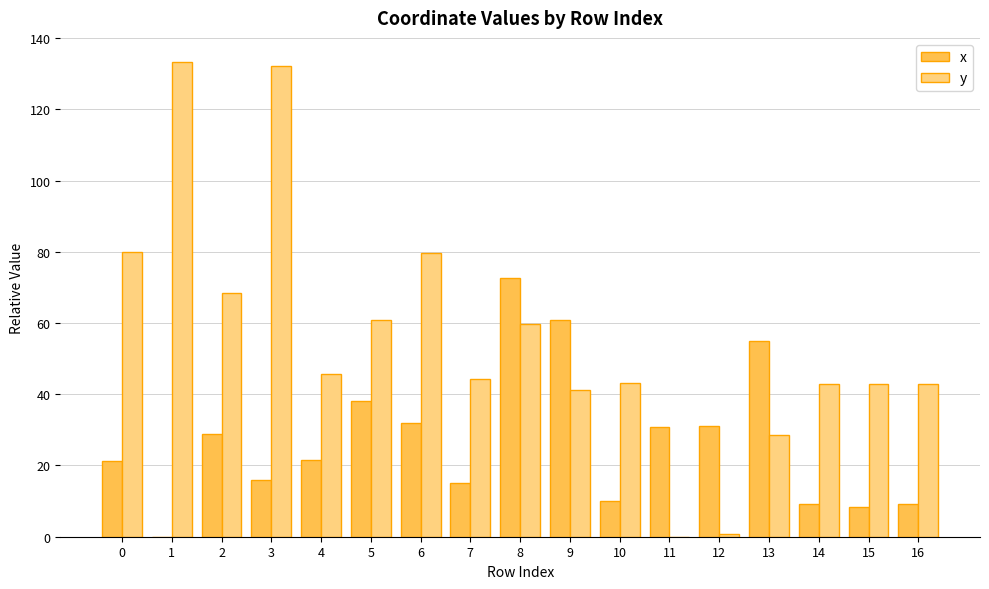

What is the spread (max minus min) of values at 7?

29.3